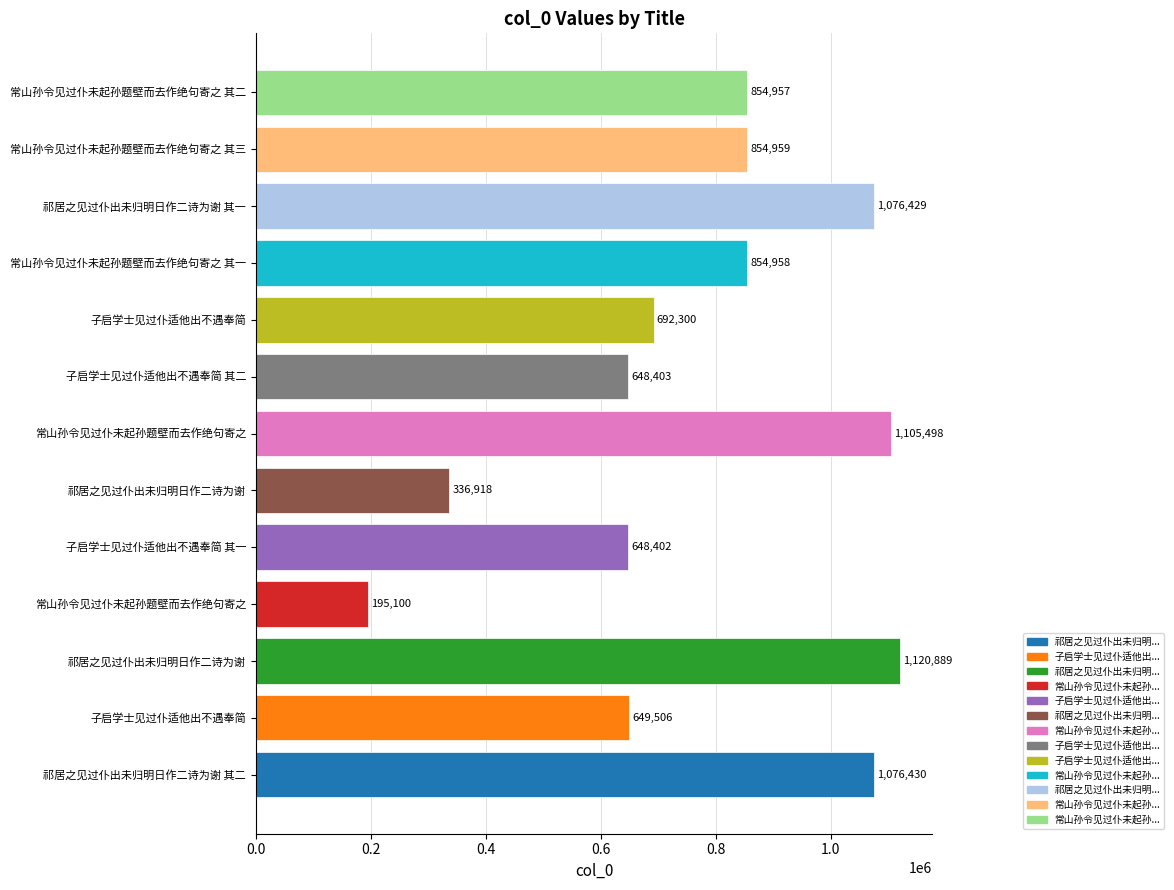

How many data points does each series have?

13